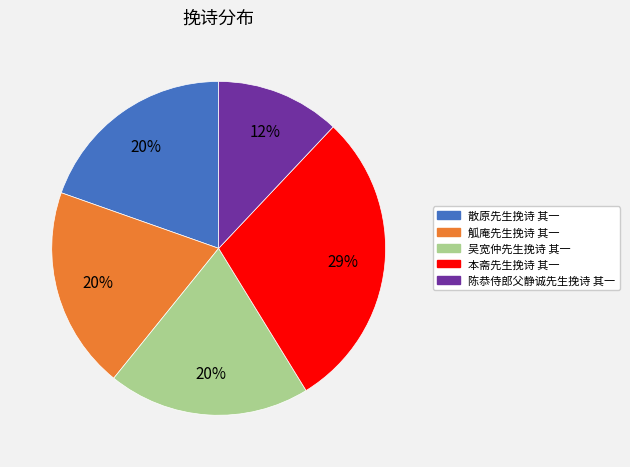

To the nearest percent, what is the combined percentage of 吴宽仲先生挽诗 其一 and 陈恭侍郎父静诚先生挽诗 其一?

32%